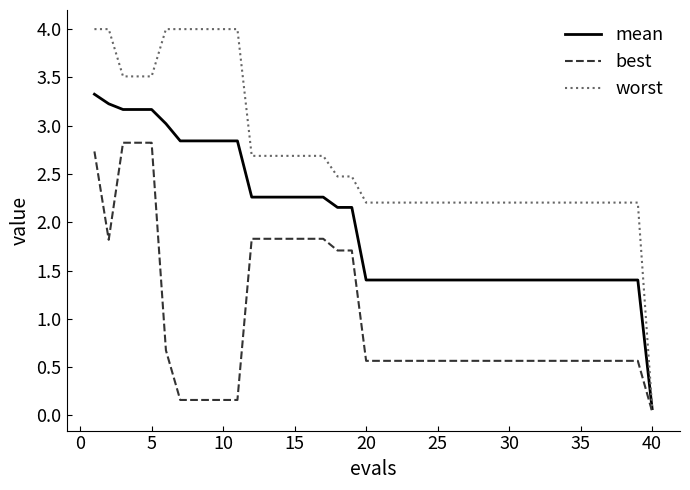

Which series has the widest spread of values?

worst